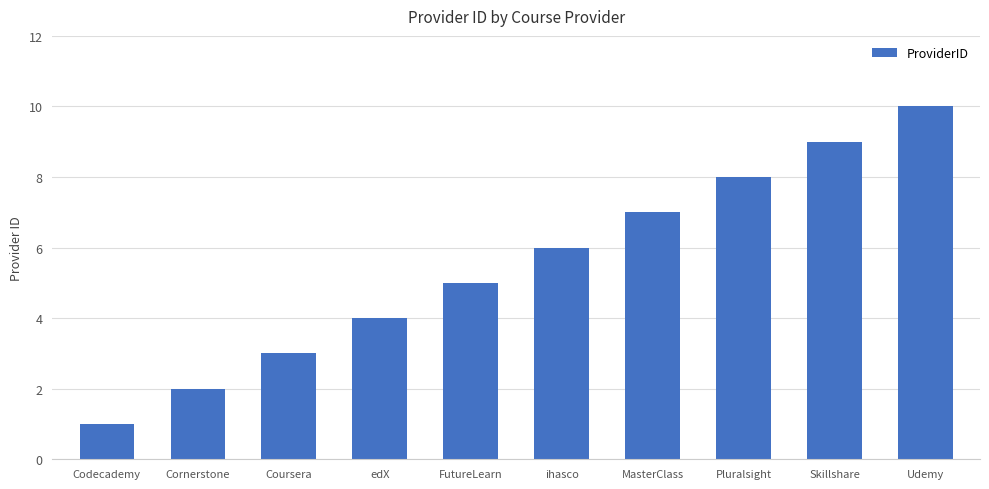

Are the bars grouped side by side (vs. stacked)?

No